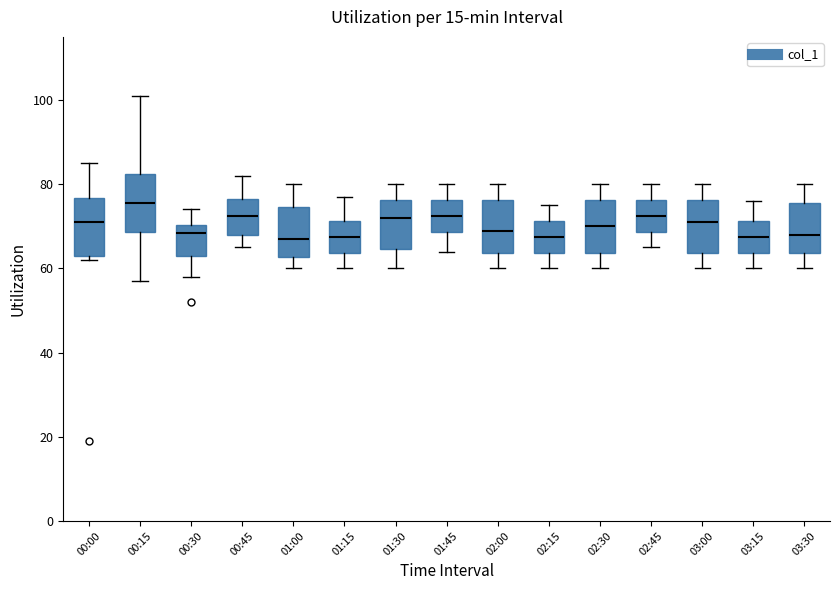

Reading left to right, transcribe this box plot: for each box, give where its median line is, the range the box spans, and where its two whiskers end, as read against the y-axis. The values are not printed on the chart, so give them approximately, as read against the axis.

00:00: median 72, box 64 to 76, whiskers 62 to 86
00:15: median 76, box 68 to 82, whiskers 58 to 102
00:30: median 68, box 64 to 70, whiskers 58 to 74
00:45: median 72, box 68 to 76, whiskers 66 to 82
01:00: median 68, box 62 to 74, whiskers 60 to 80
01:15: median 68, box 64 to 72, whiskers 60 to 78
01:30: median 72, box 64 to 76, whiskers 60 to 80
01:45: median 72, box 68 to 76, whiskers 64 to 80
02:00: median 70, box 64 to 76, whiskers 60 to 80
02:15: median 68, box 64 to 72, whiskers 60 to 76
02:30: median 70, box 64 to 76, whiskers 60 to 80
02:45: median 72, box 68 to 76, whiskers 66 to 80
03:00: median 72, box 64 to 76, whiskers 60 to 80
03:15: median 68, box 64 to 72, whiskers 60 to 76
03:30: median 68, box 64 to 76, whiskers 60 to 80